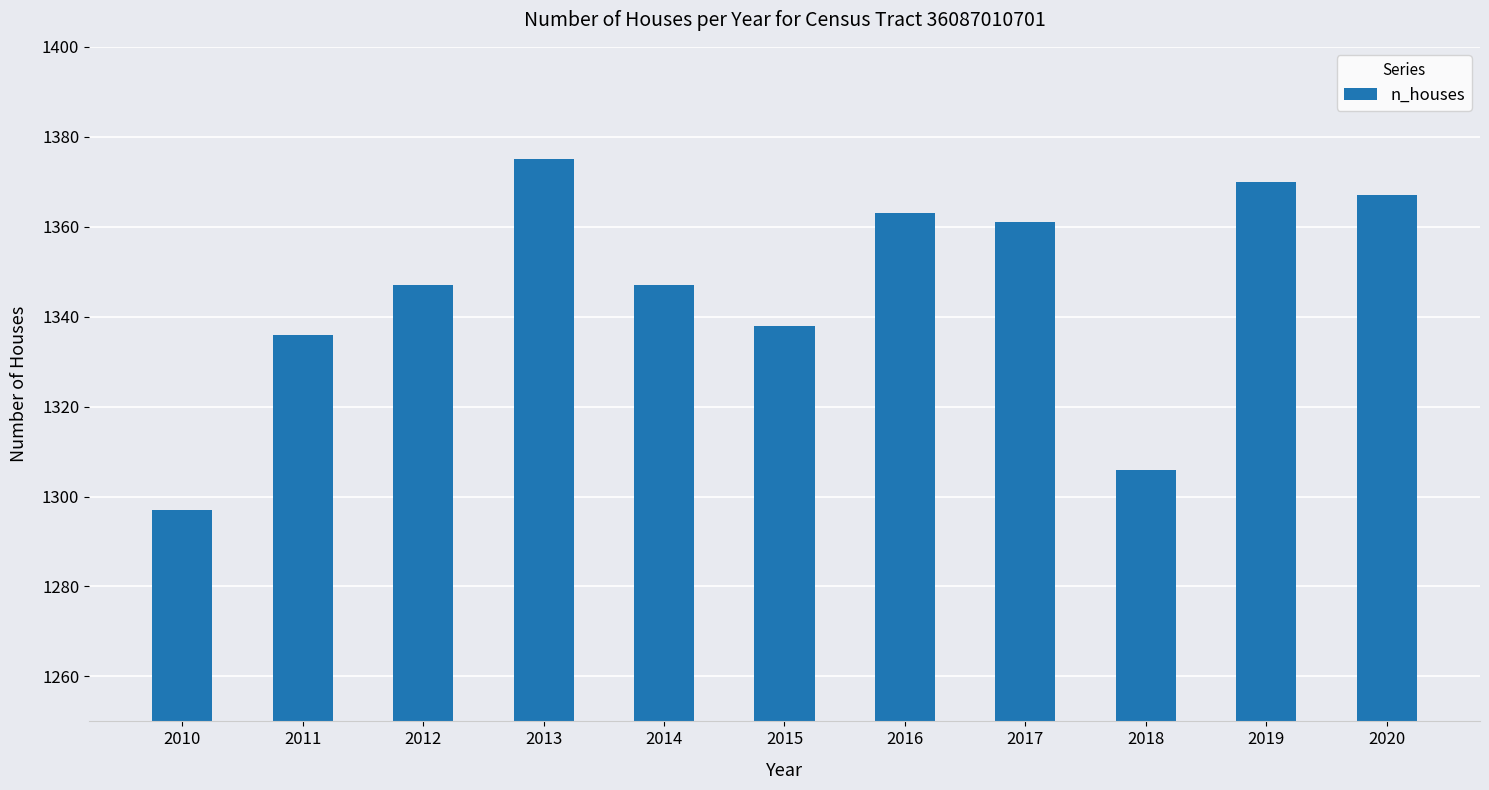

What is the value of the 7th bar from the left?

1363